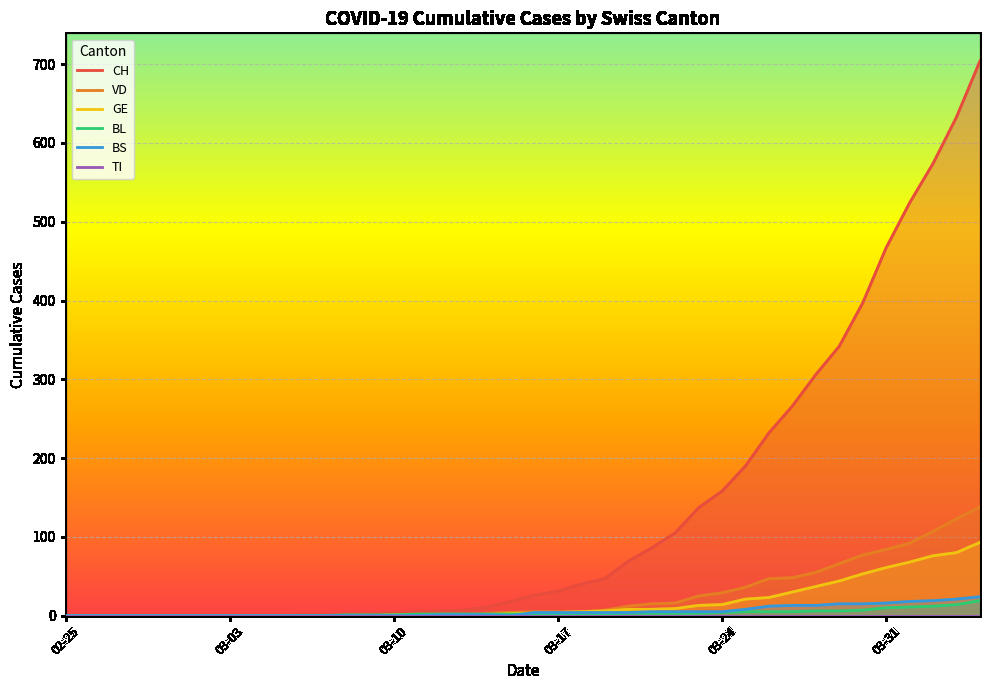

Rank the series by their maximum value, from highest to lowest.

CH, VD, GE, BS, BL, TI